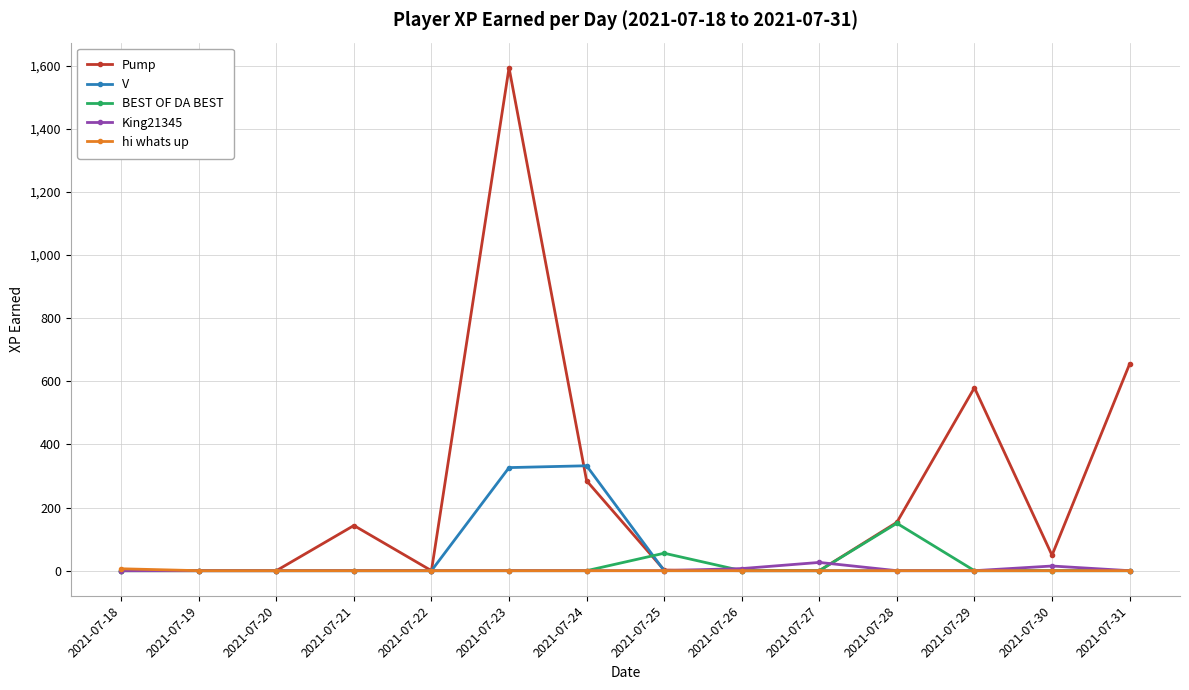

Is the value of Pump at 2021-07-29 greater than the value of V at 2021-07-20?

Yes